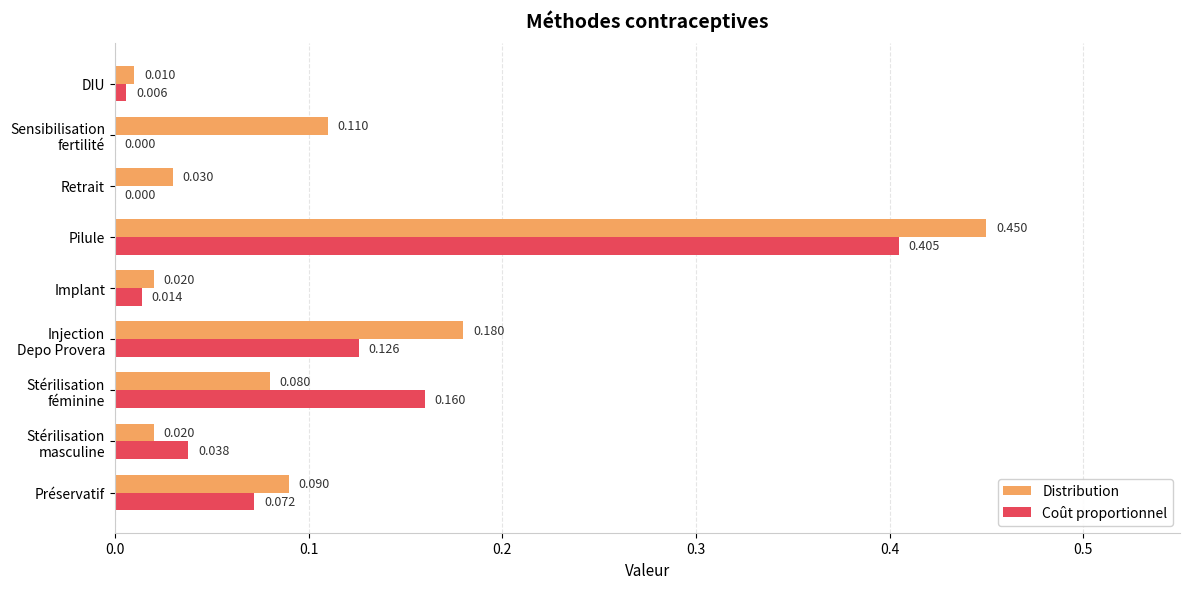

How many data points in Coût proportionnel are above 0?

7